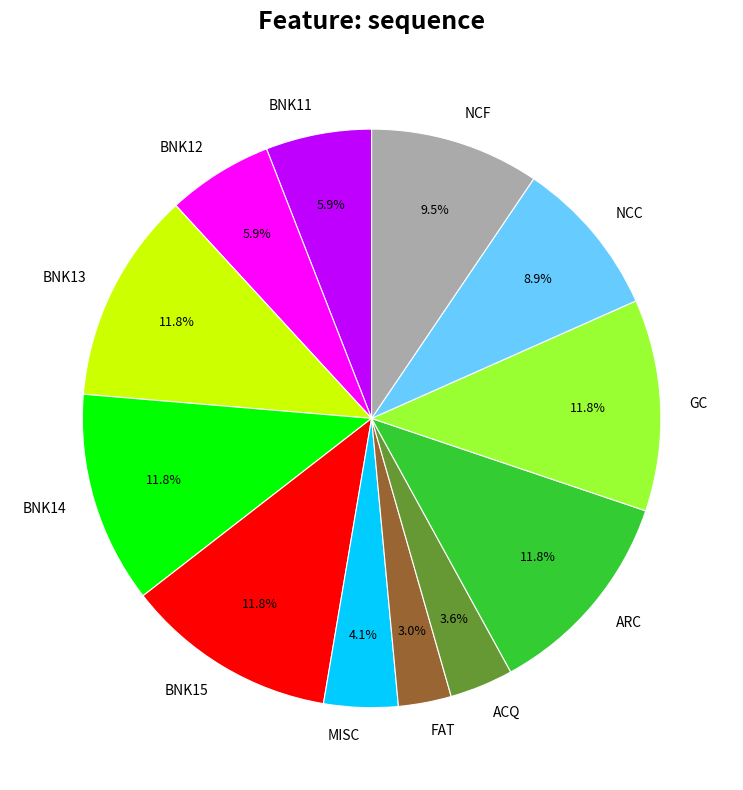

Which category has the smallest portion of the pie?

FAT